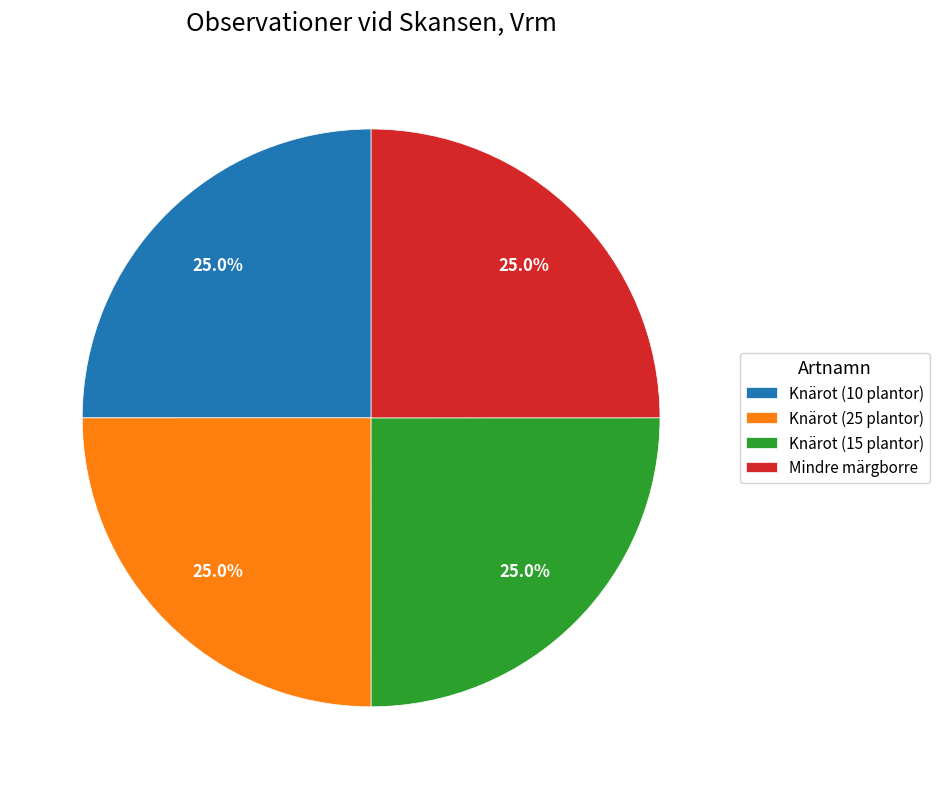

Is there any slice that represents more than half of the pie?

No